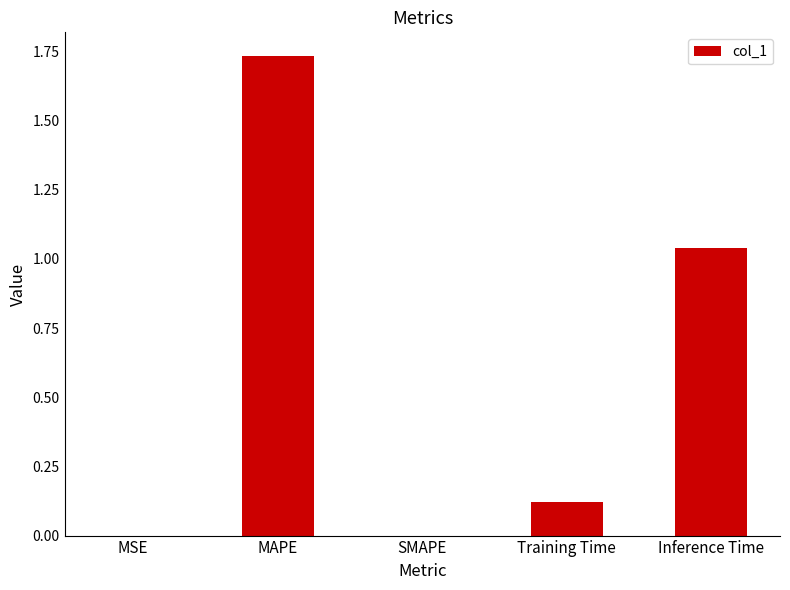

Between MSE and Training Time, which is larger?

Training Time